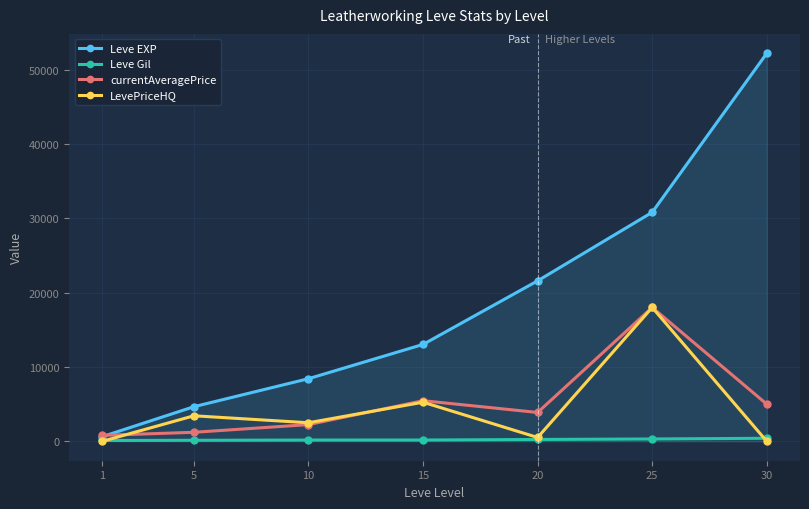

What is the maximum value for Leve EXP?

52220